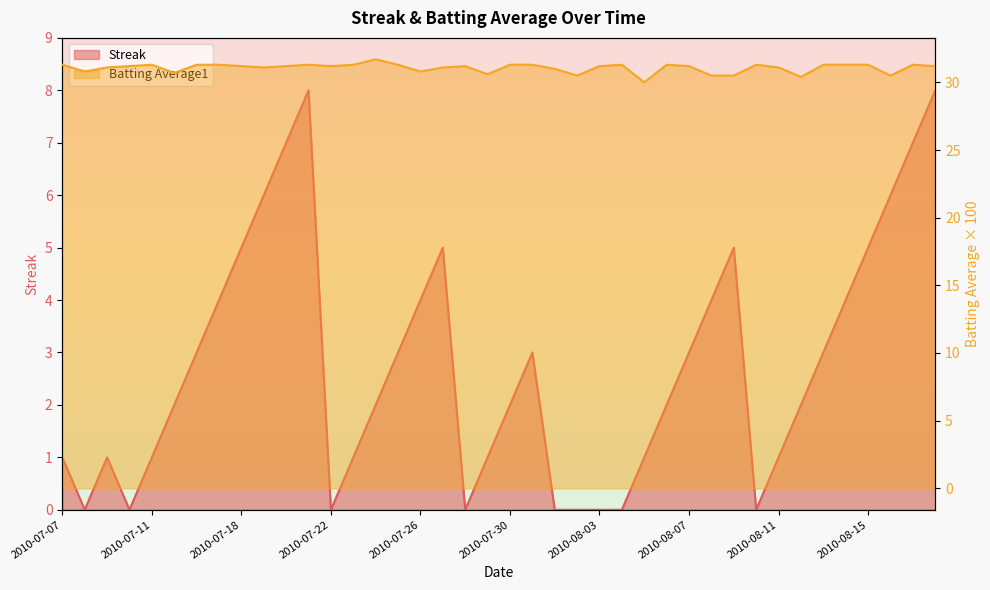

Count the number of categories in the chart.

40